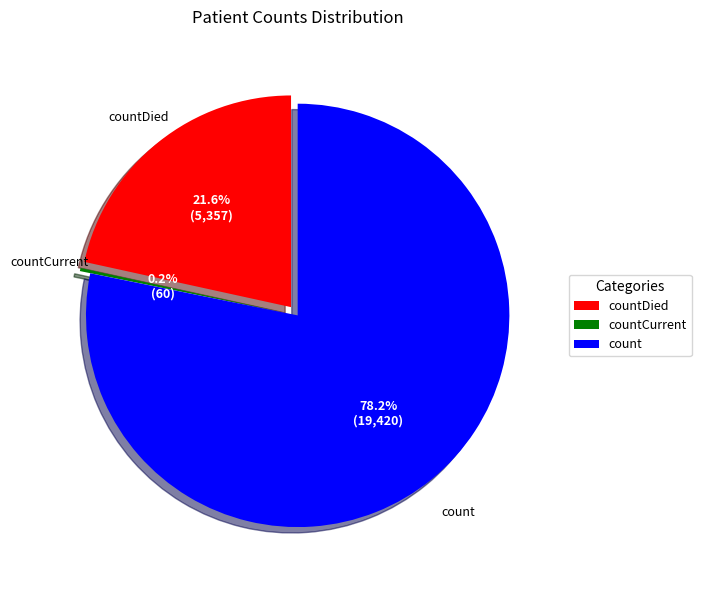

How many slices are in this pie chart?

3